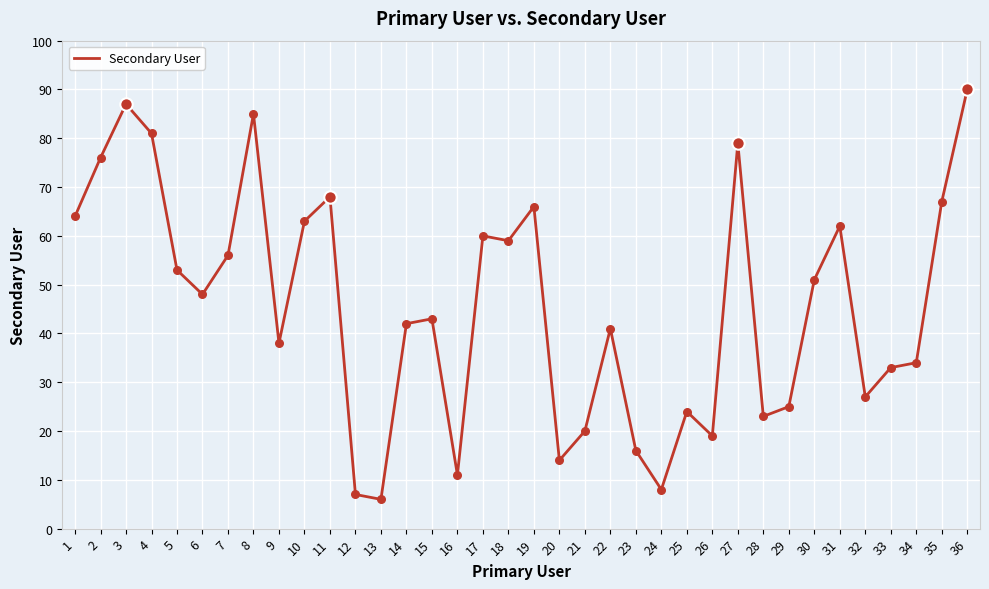

What is the ratio of the value at 7 to the value at 15?

1.3